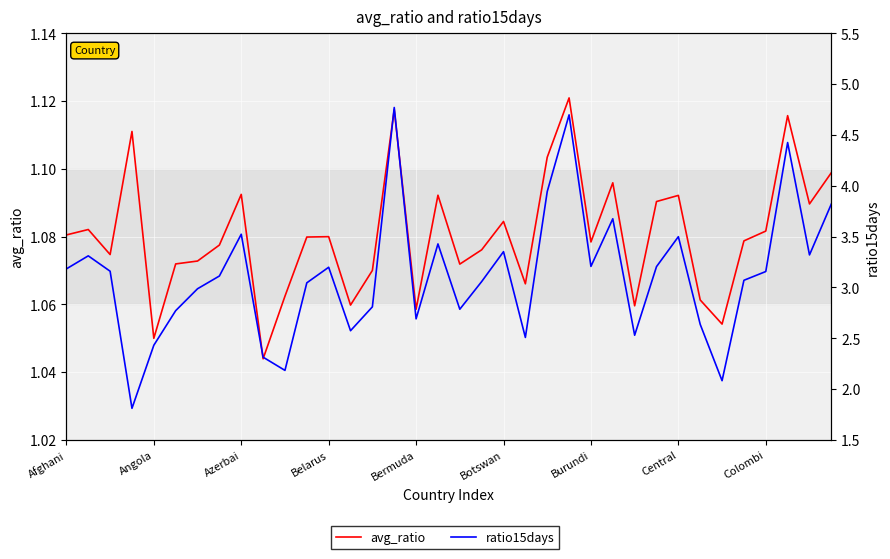

True or false: ratio15days and avg_ratio intersect in this chart.

False